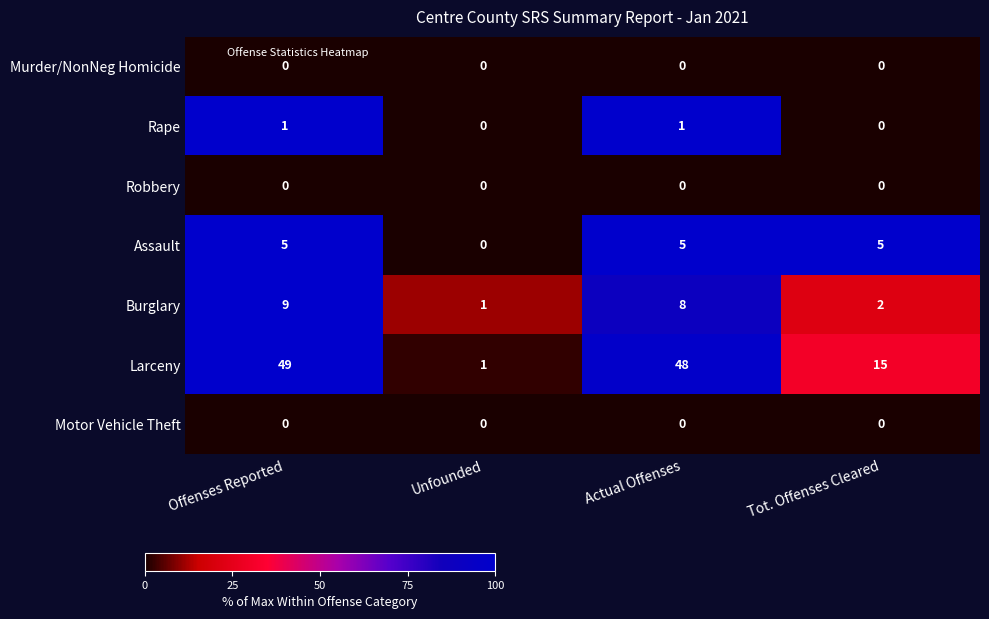

At which category is the sum across all series the highest?

Offenses Reported